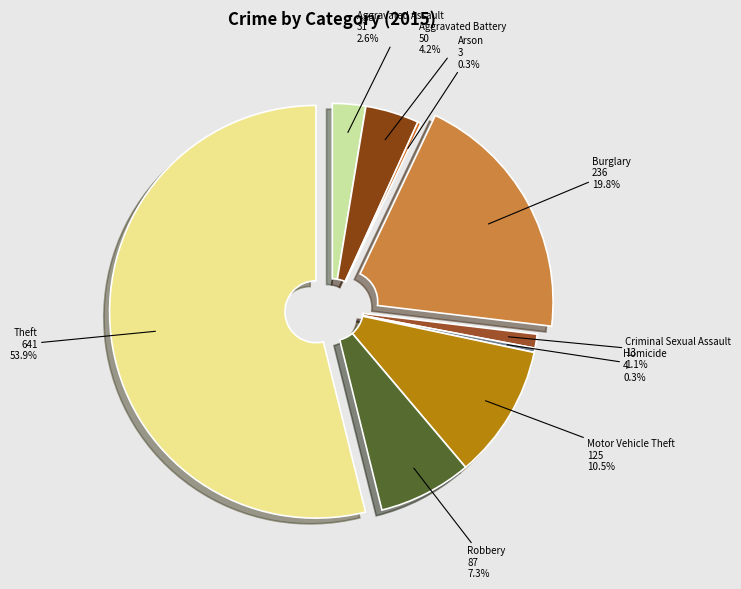

Between Burglary and Motor Vehicle Theft, which is larger?

Burglary